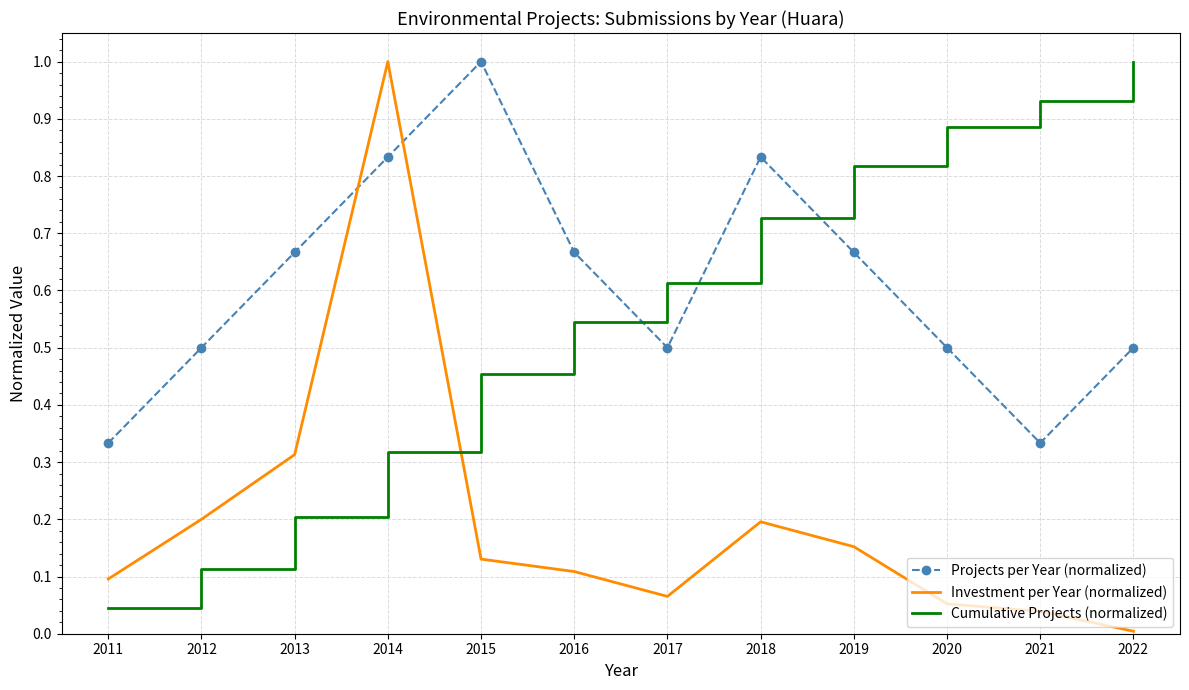

Which series has the largest total across all categories?

Projects per Year (normalized)